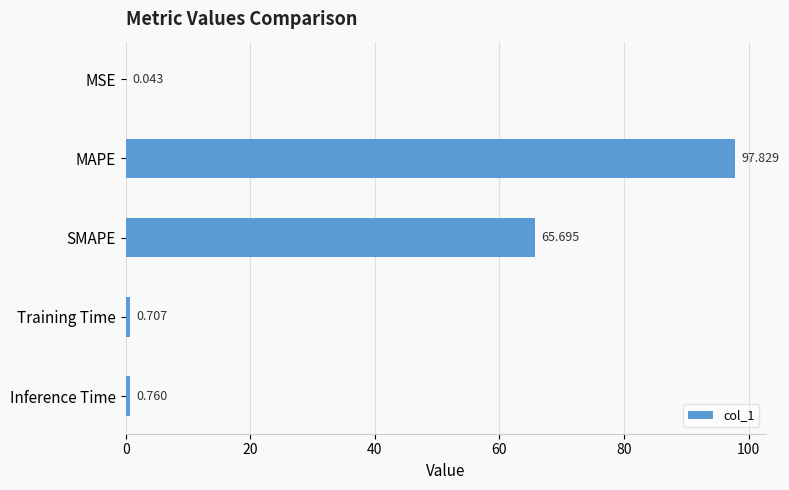

Which has a higher value, SMAPE or Inference Time?

SMAPE